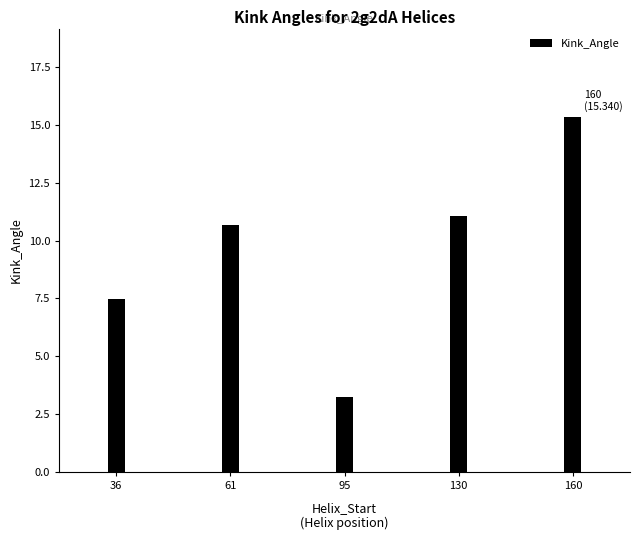

Reading left to right, extract all data points from this chart.

7.5	10.7	3.2	11.1	15.3